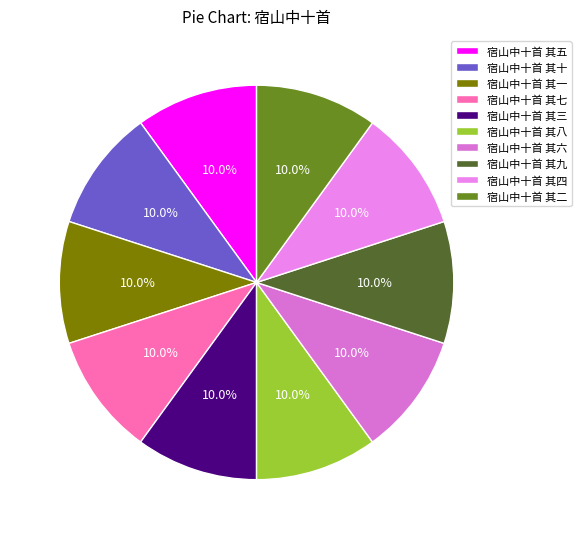

What percentage is the 宿山中十首 其七 slice, to the nearest percent?

10%